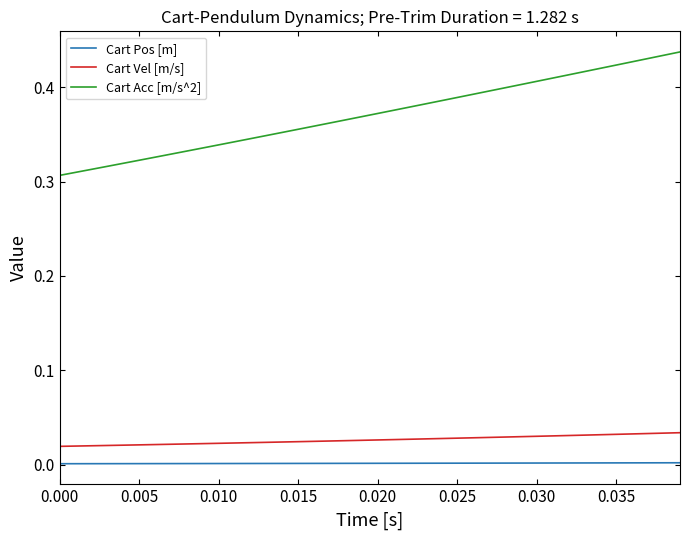

List the series in order of their peak value, highest first.

Cart Acc [m/s^2], Cart Vel [m/s], Cart Pos [m]